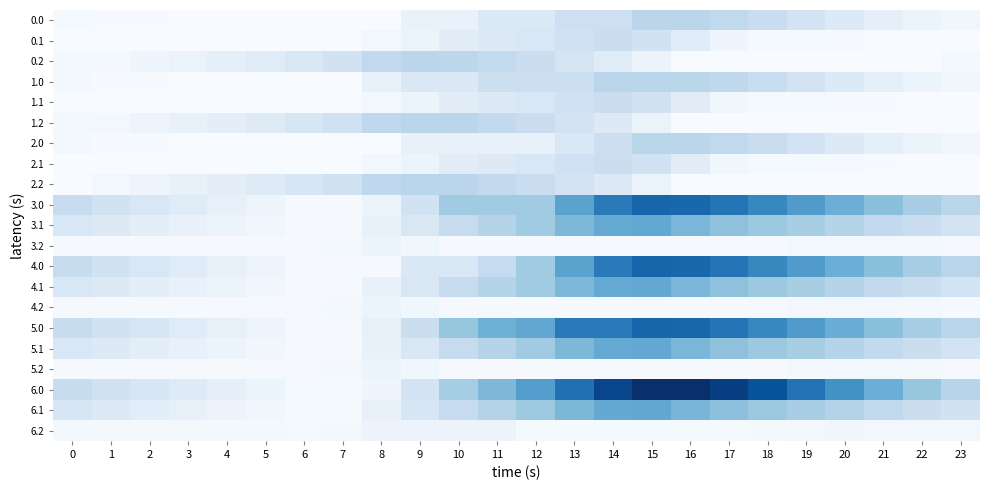

At how many categories does at least one series exceed 3145?

8